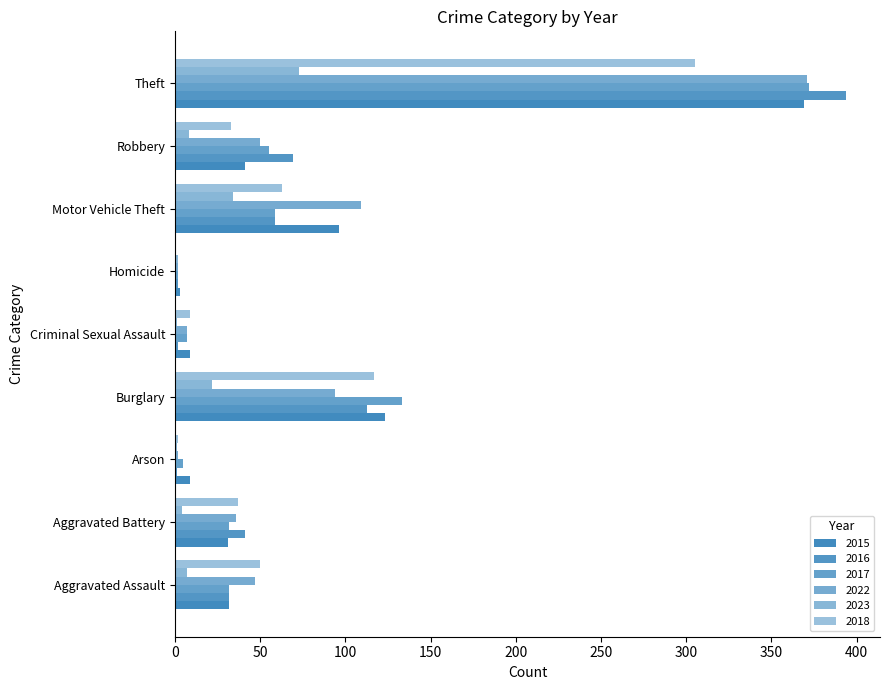

What is the sum of all 2015 values?

713